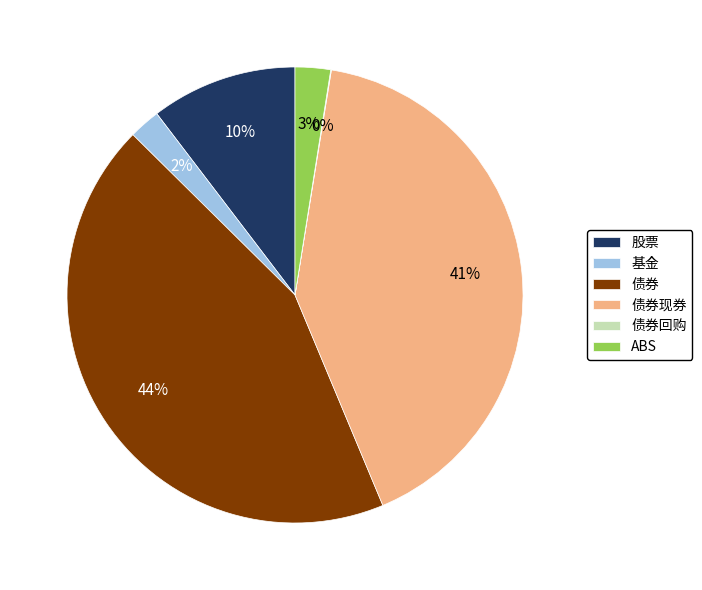

Combined, do ABS and 债券 account for over 50%?

No